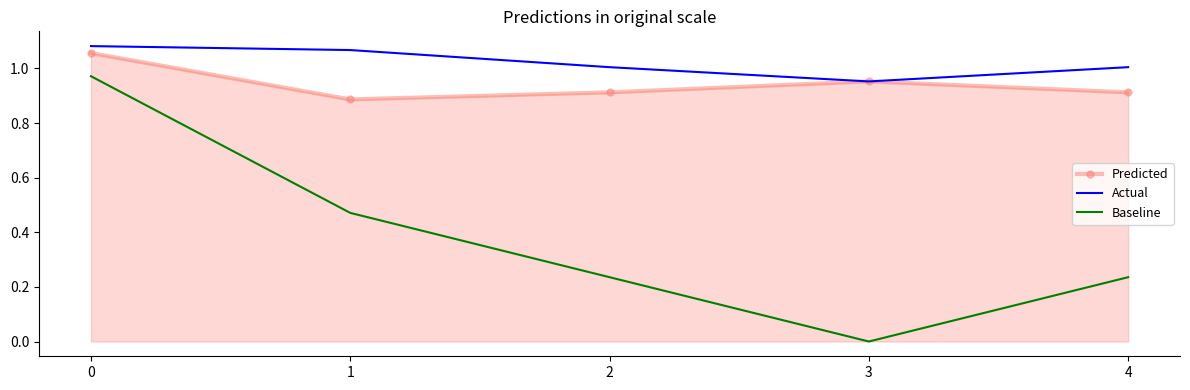

At 1, list the series in order from smallest to largest.

Baseline, Predicted, Actual